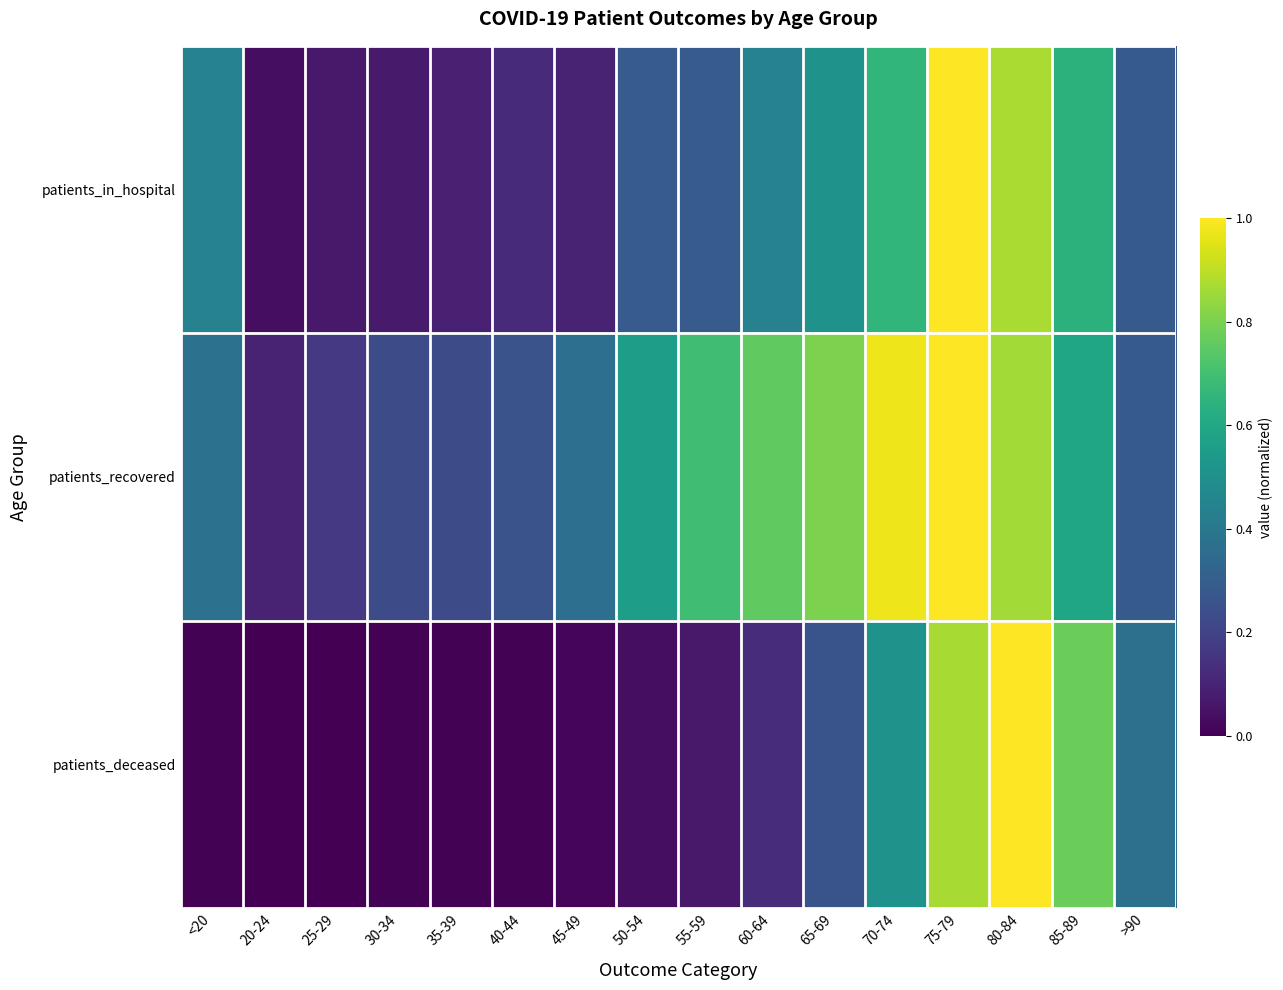

Which series changed the most between 30-34 and 75-79?

patients_in_hospital